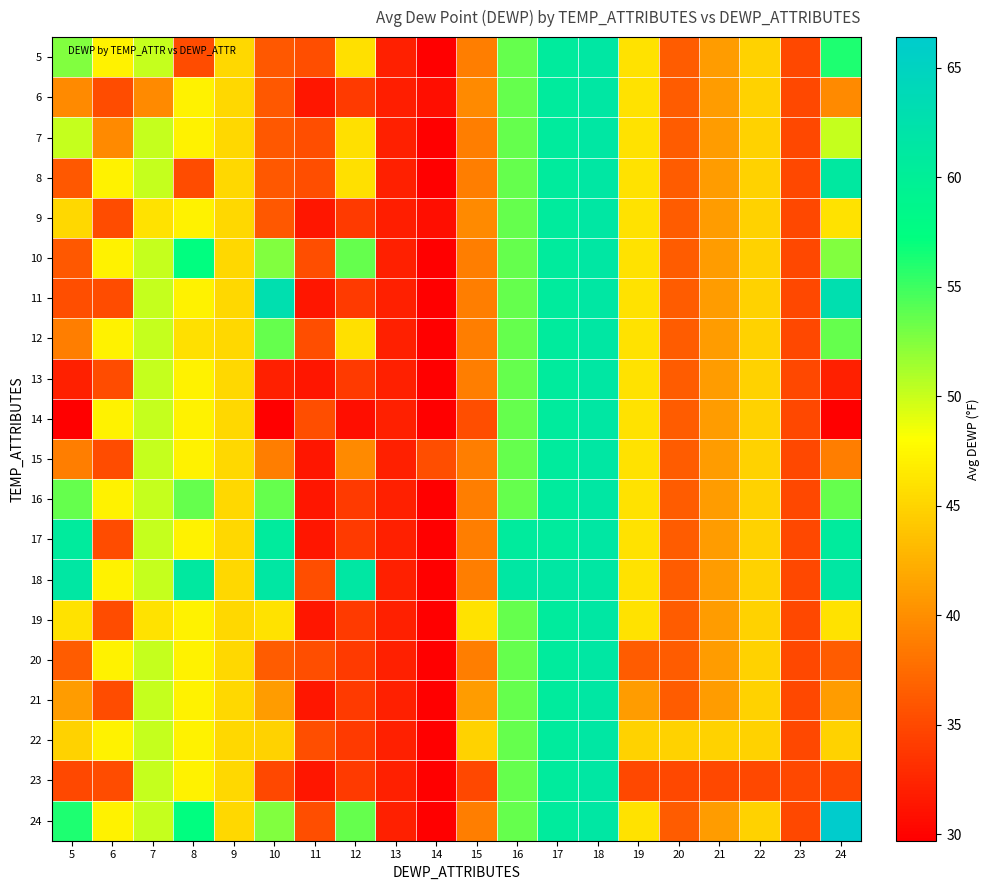

Rank the series by their maximum value, from highest to lowest.

24, 11, 5, 6, 7, 8, 9, 10, 12, 13, 14, 15, 16, 17, 18, 19, 20, 21, 22, 23